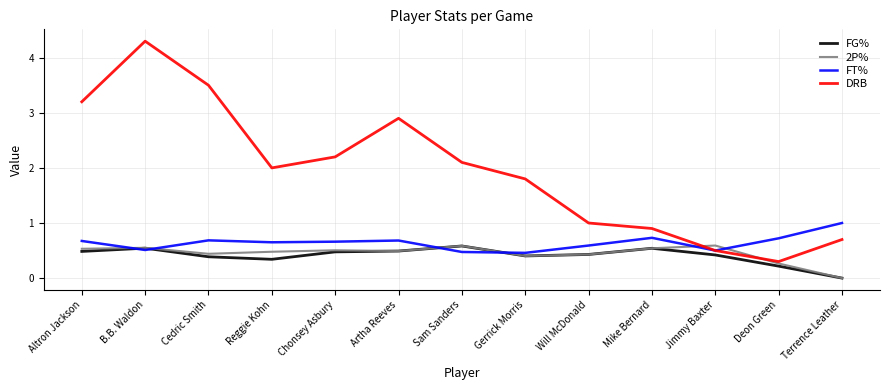

Which category has the lowest value in the DRB series?

Deon Green